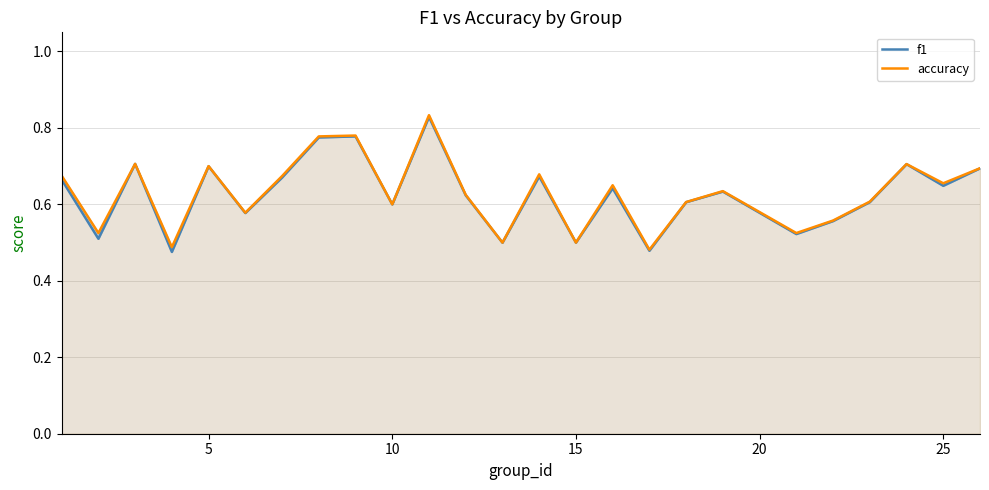

True or false: f1 and accuracy intersect in this chart.

False